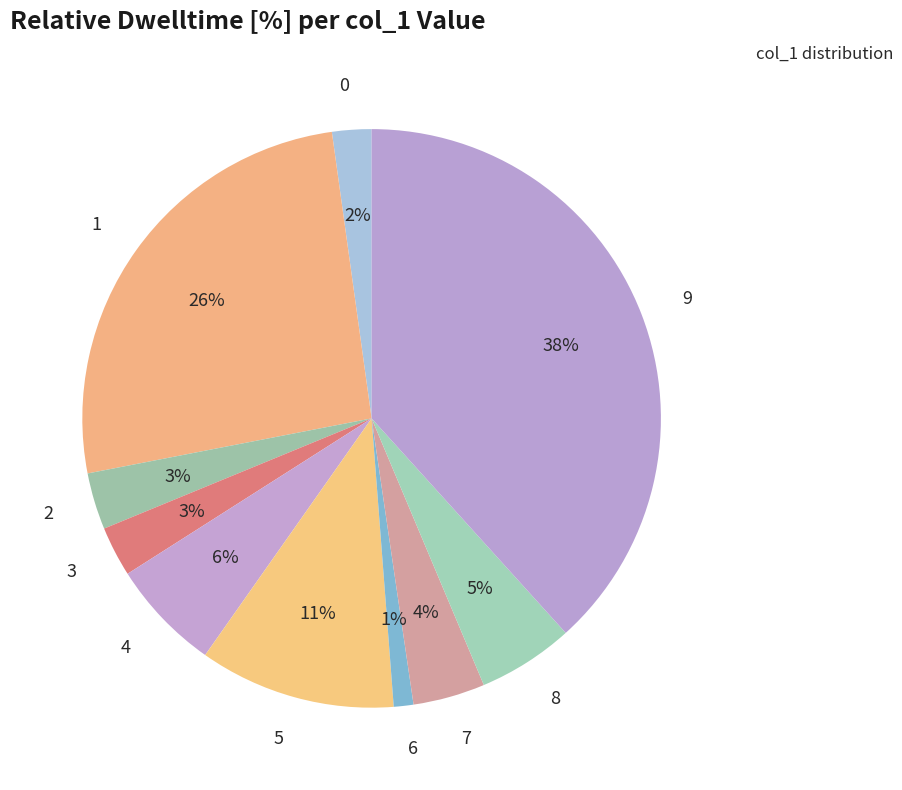

Which slice is the smallest?

6